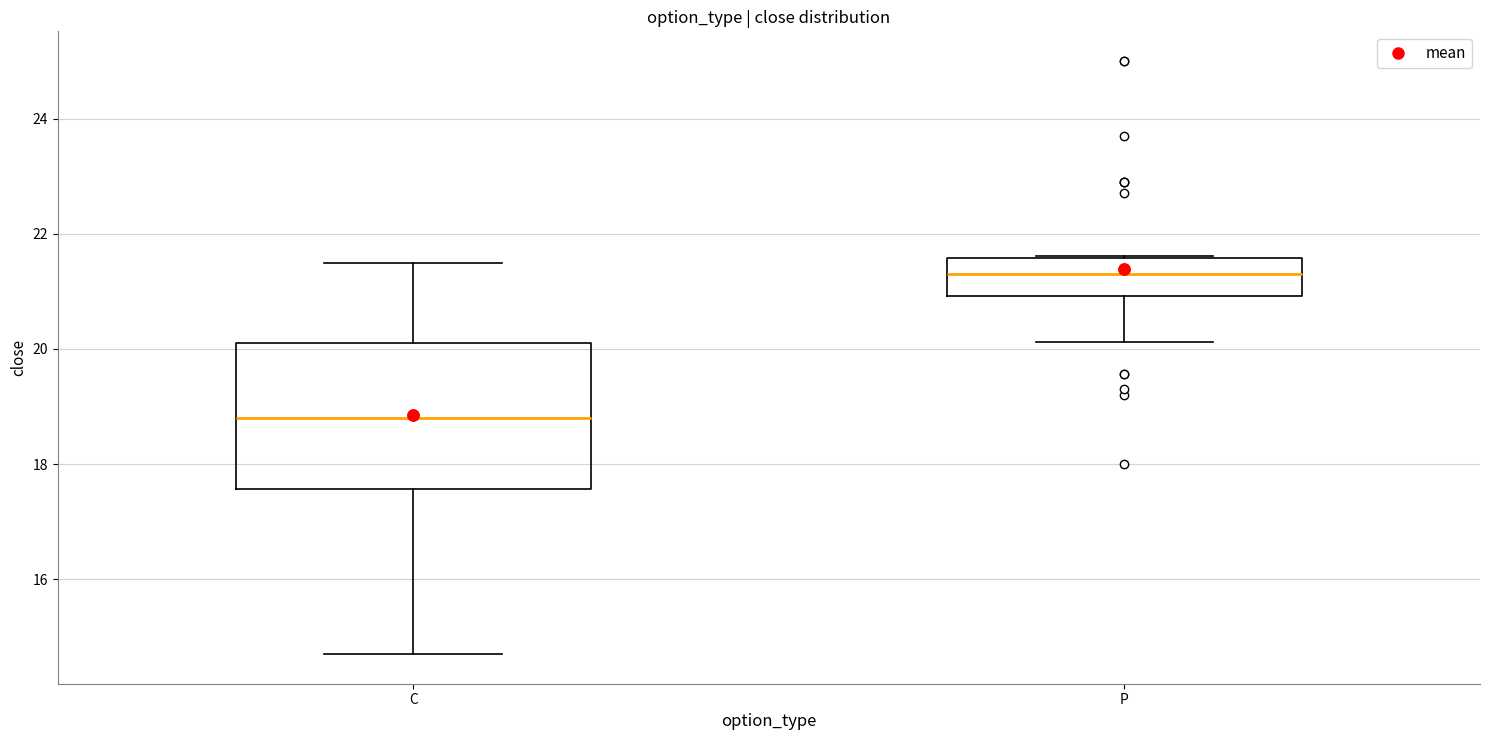

Which box is the tallest, from its lower edge to its upper edge?

C